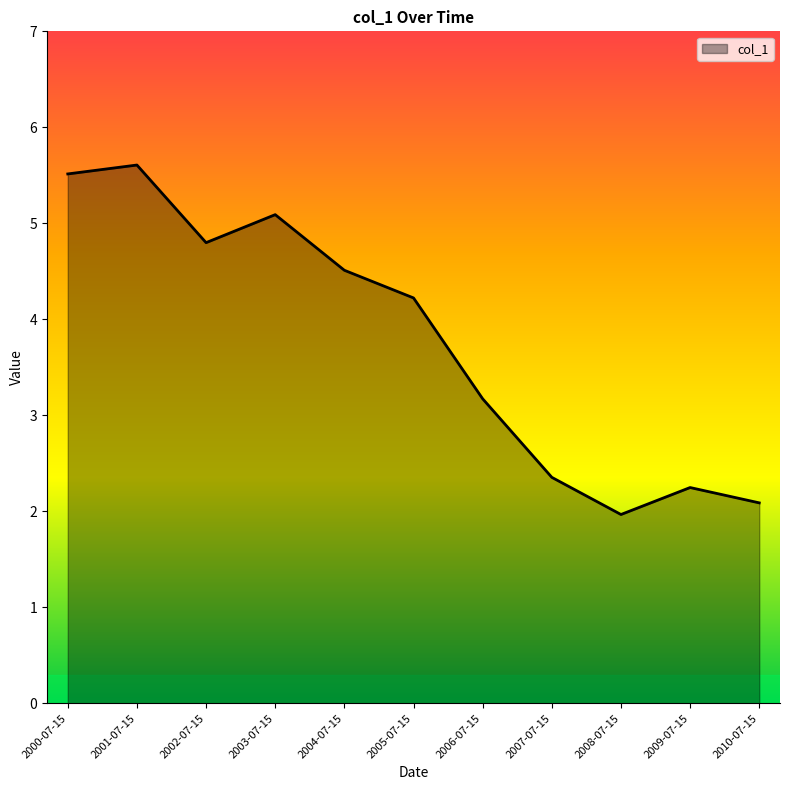

What is the difference between the maximum and second lowest values?

3.5